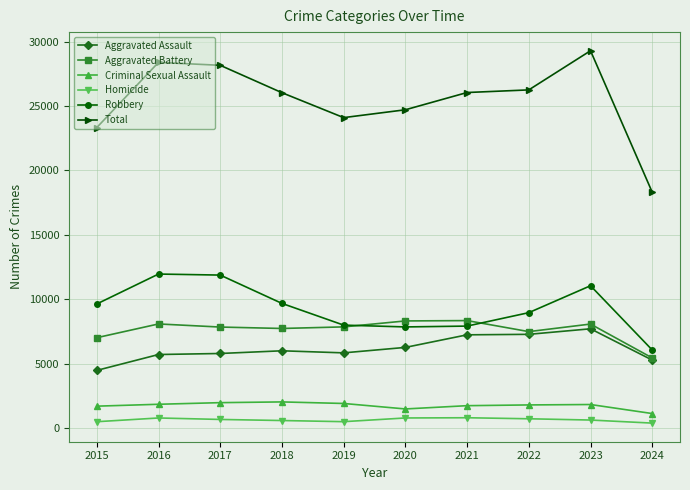

At which label is Aggravated Battery closest to 6897?

2015